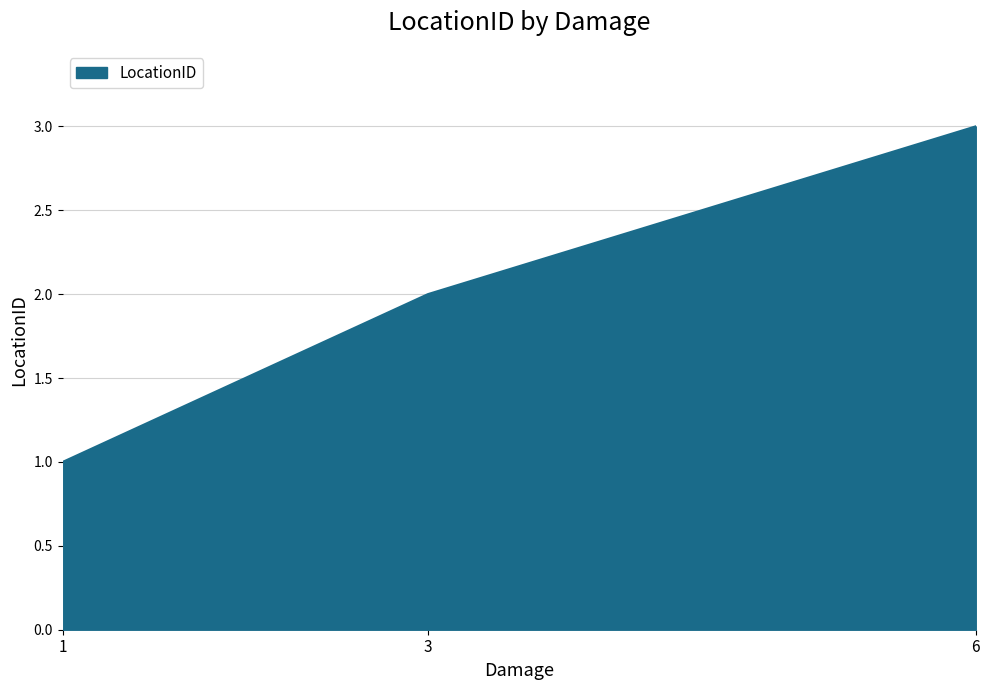

The value at 3 is 4. True or false?

False